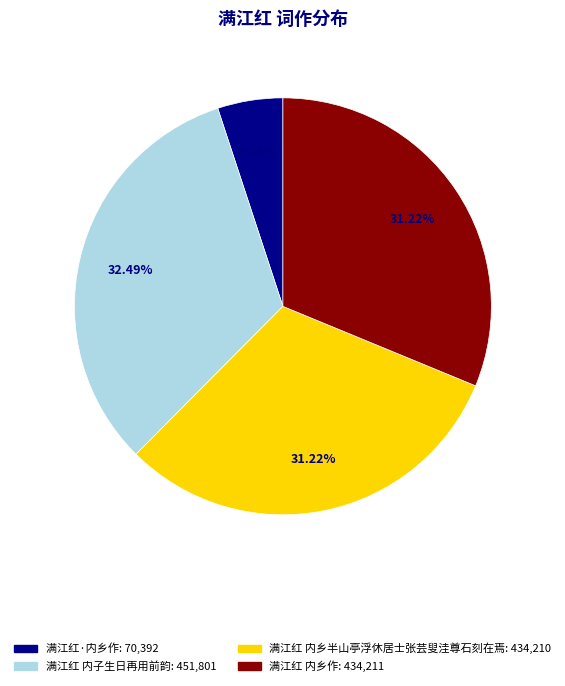

How many segments does this pie chart have?

4